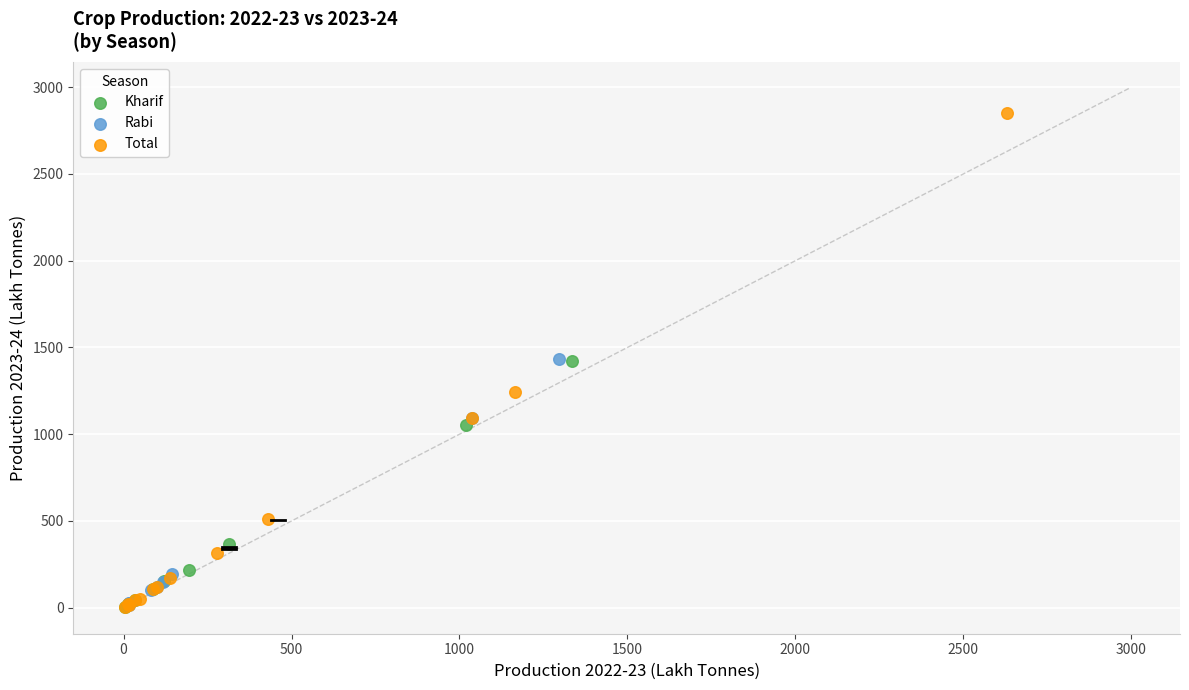

What are all the series names shown in the legend?

Kharif, Rabi, Total